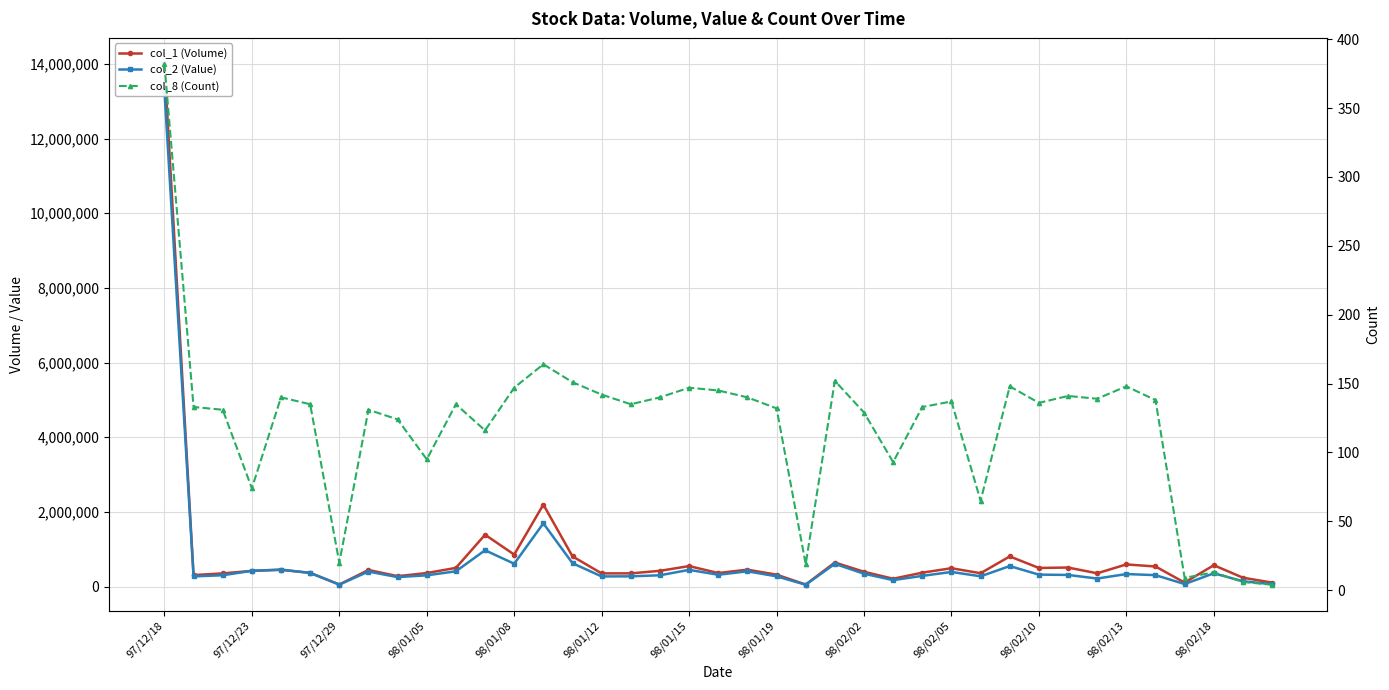

How many intersections are there between col_1 (Volume) and col_2 (Value)?

2